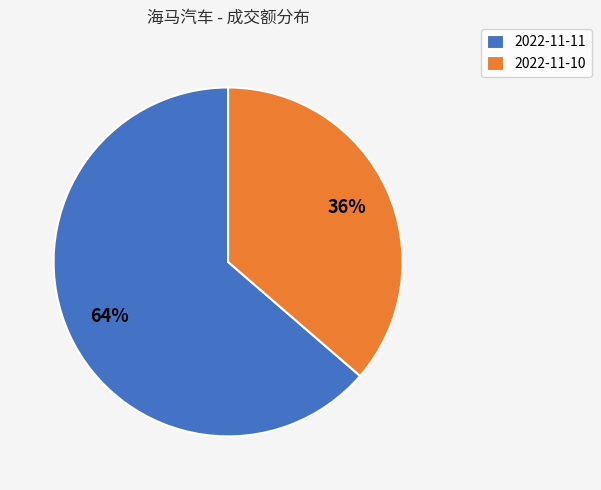

Does 2022-11-10 account for over 50% of the chart?

No